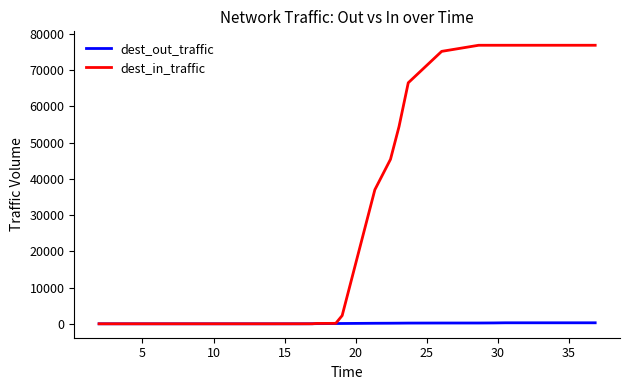

What is the highest value of the dest_in_traffic series?

76824.2